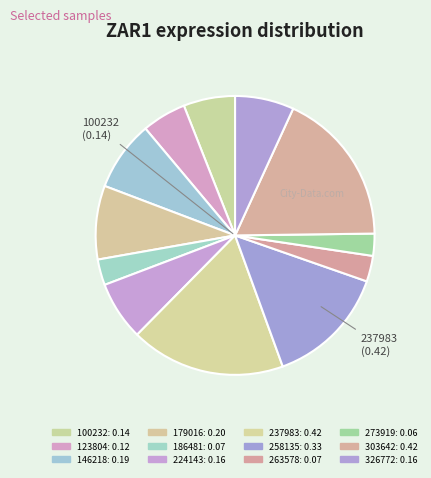

How many segments does this pie chart have?

12